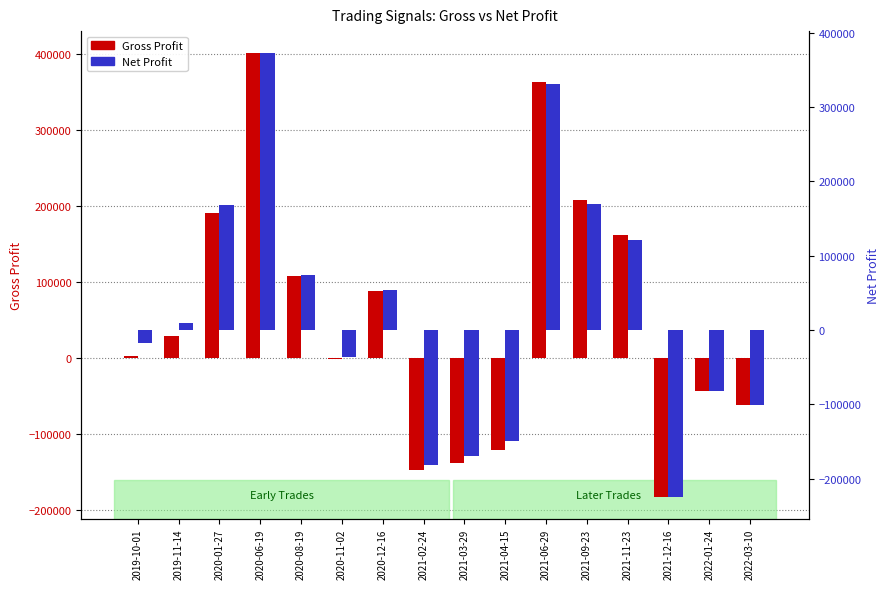

Reading left to right, list all the values displayed in this chart.

Gross Profit: 2093.3	29352.7	190641.9	400455.6	108353.5	-1781.6	88416.8	-146478.3	-137506.9	-120167.2	362413.4	207112.9	162089.1	-182008.6	-43419.1	-61561.7
Net Profit: -18029.2	9155.2	168046.7	372114.9	74456.9	-36772.4	53432.8	-181107.8	-169226.4	-149464.5	330472.3	169222.6	121290.9	-223893.7	-81934.9	-100173.2